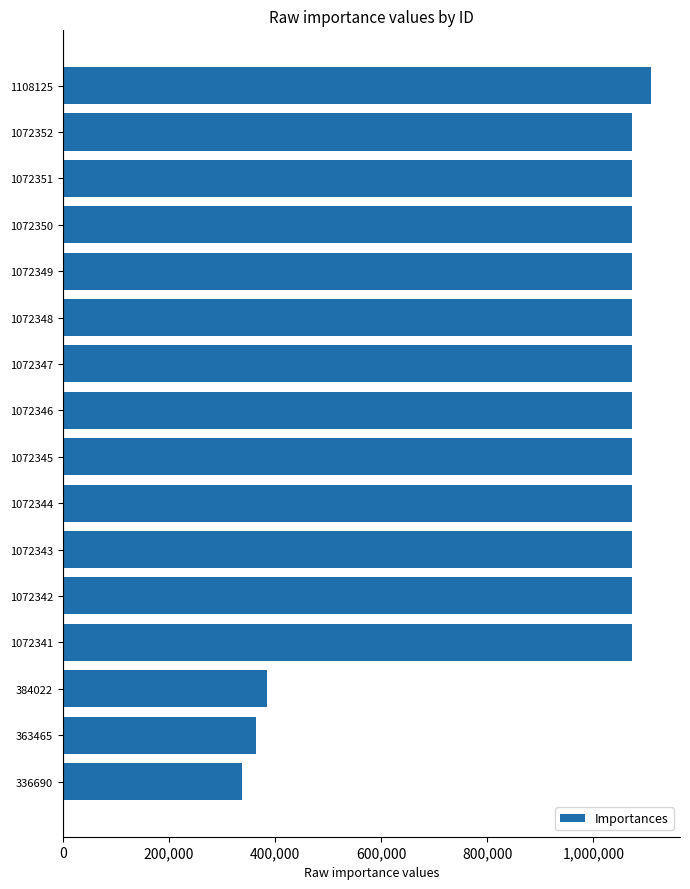

What is the average value?

941279